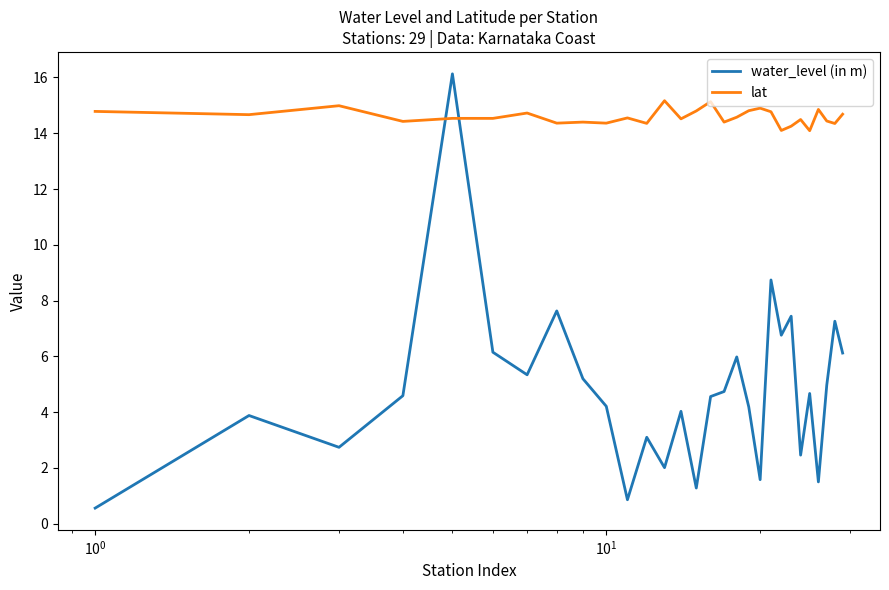

What is the difference between the second highest and second lowest values in the lat series?

1.0